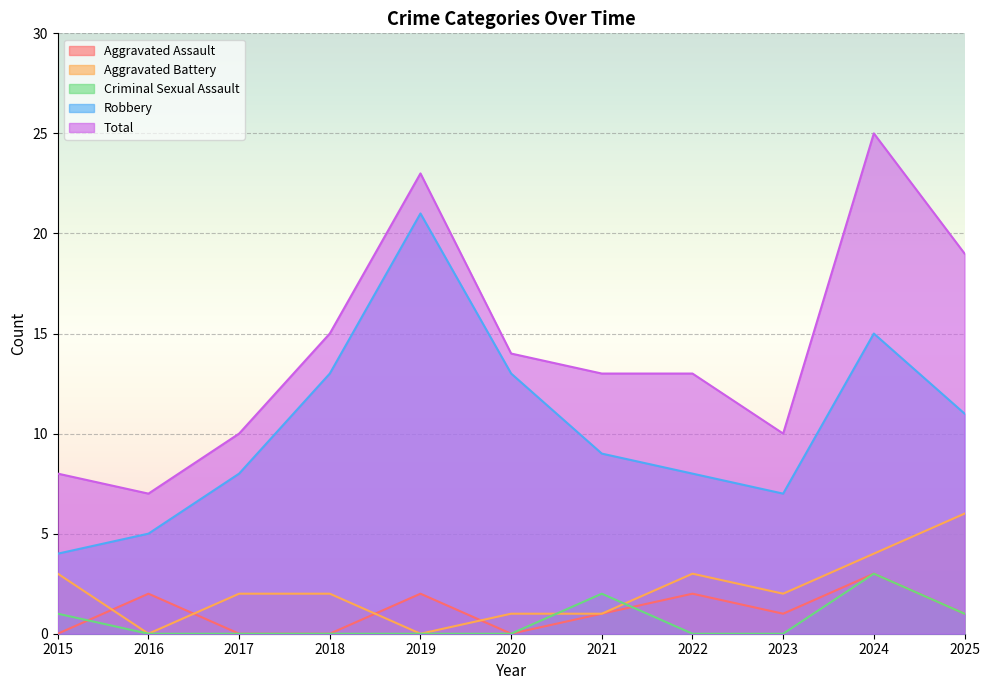

Where is the first local maximum for Aggravated Assault?

2016